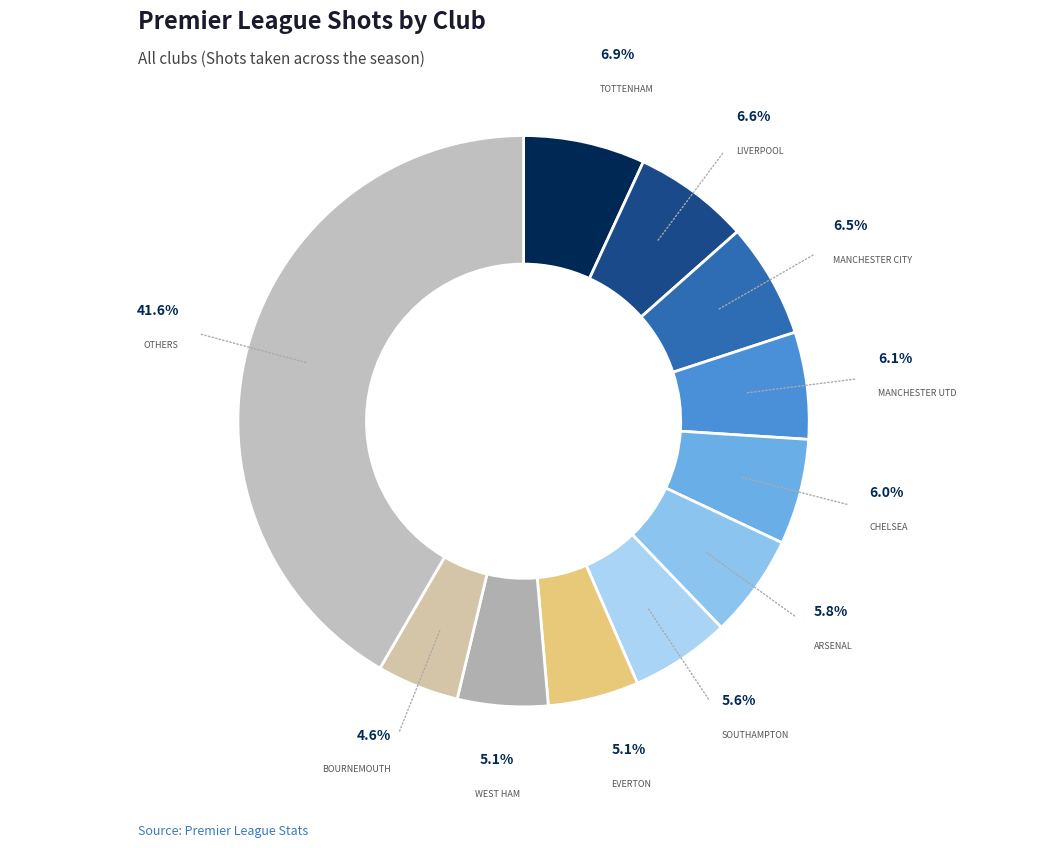

What is the largest slice in the pie chart?

Tottenham